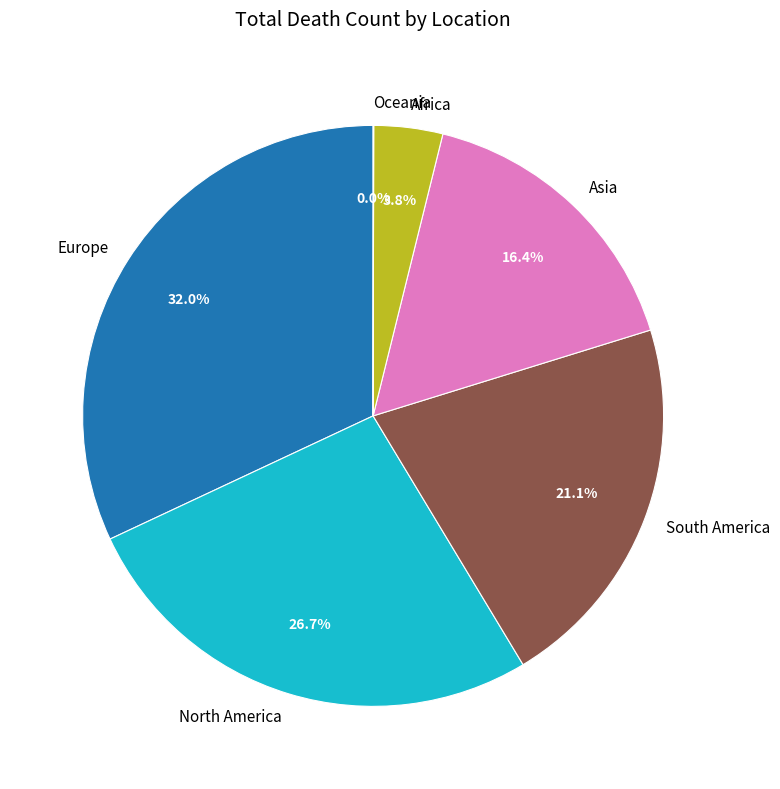

What is the total percentage of South America and Europe?

53.1%